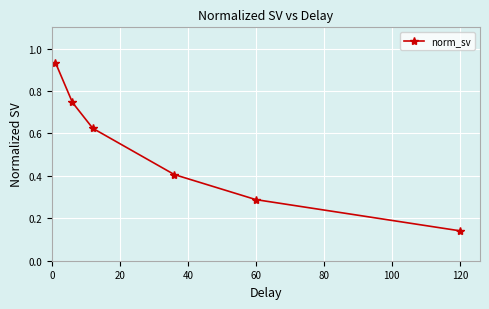

What is the sum of all values?

3.1